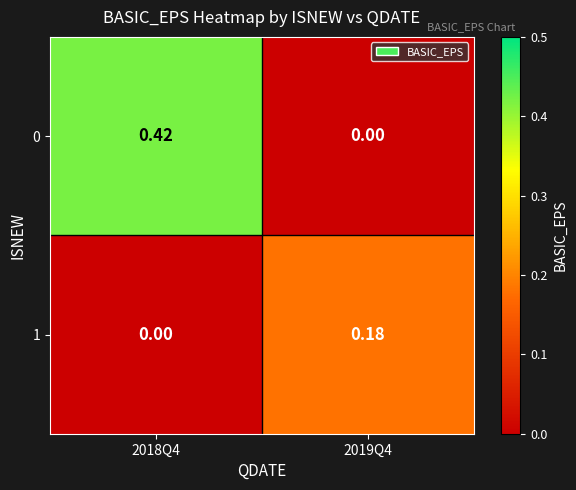

Is the value of 1 at 2019Q4 greater than the value of 0 at 2018Q4?

No